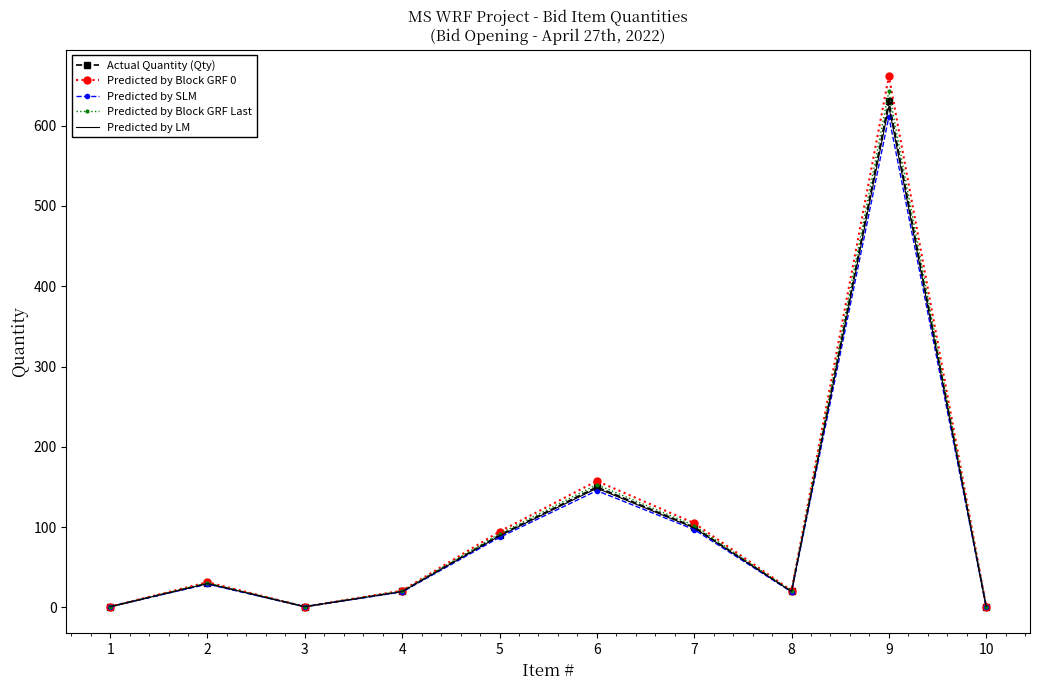

Is it true that Predicted by Block GRF 0 equals 125.0 at 5?

False